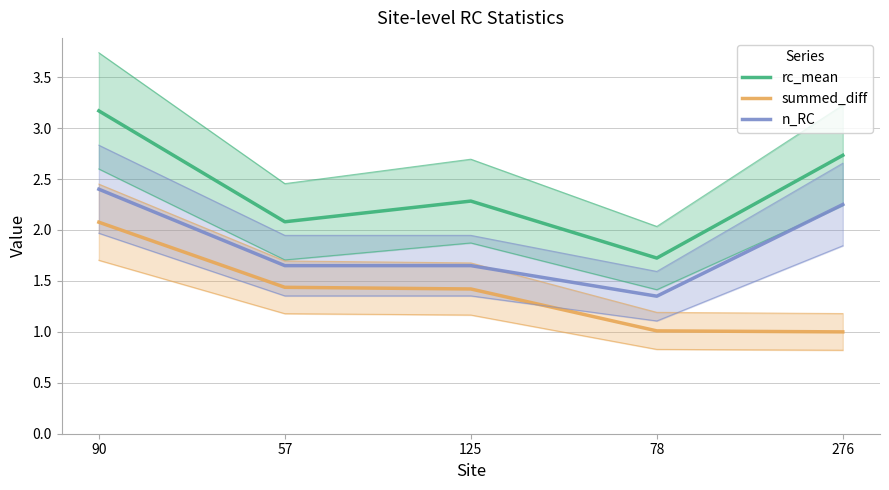

The value of summed_diff at 276 is 1.0. True or false?

True